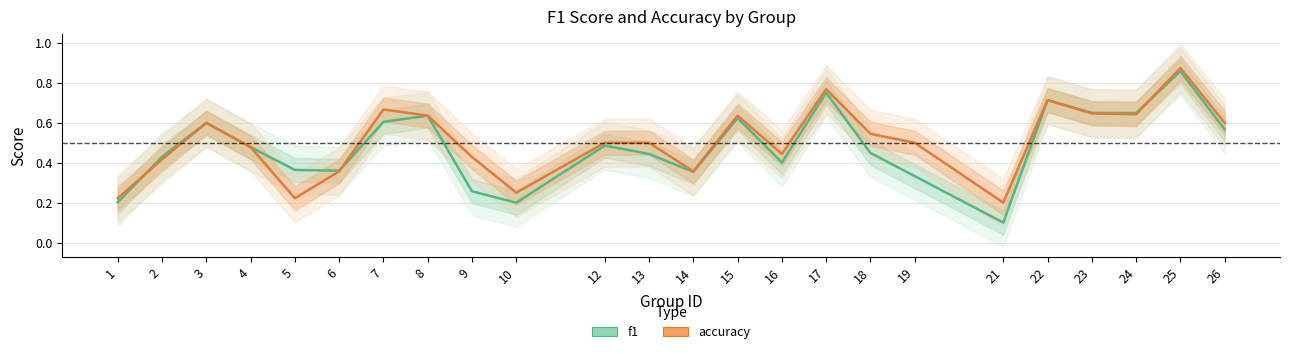

True or false: f1 has more than 0 points higher than both neighbors.

True